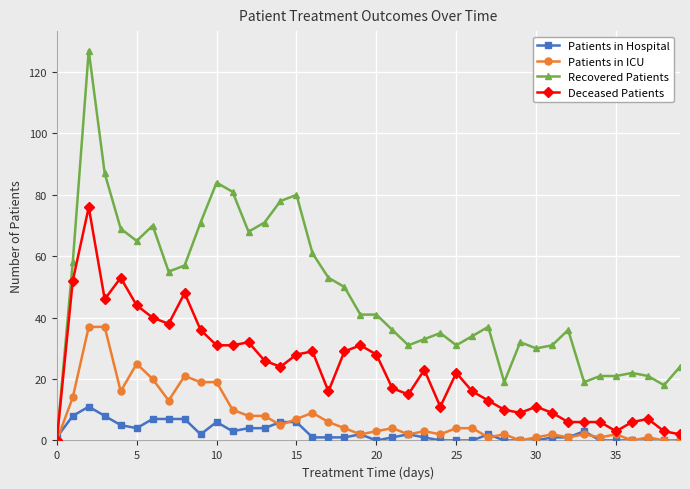

True or false: Deceased Patients has more than 2 points higher than both neighbors.

True